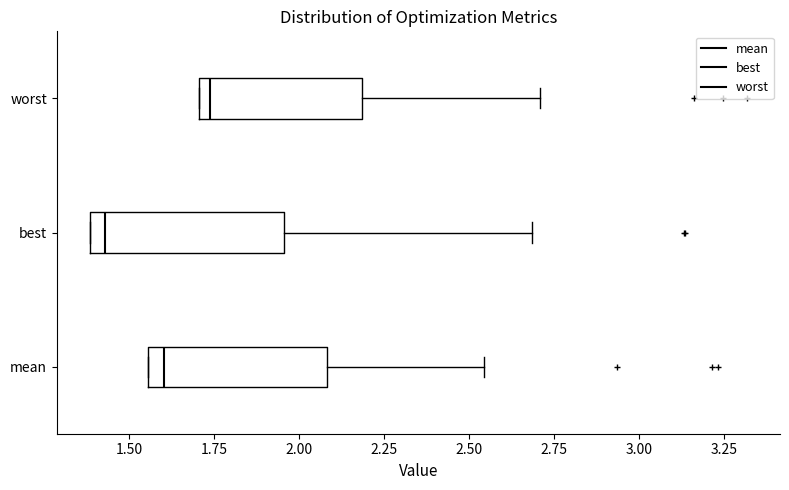

Reading bottom to top, transcribe this box plot: for each box, give where its median line is, the range the box spans, and where its two whiskers end, as read against the x-axis. The values are not printed on the chart, so give them approximately, as read against the axis.

mean: median 1.60, box 1.55 to 2.10, whiskers 1.55 to 2.55
best: median 1.45, box 1.40 to 1.95, whiskers 1.40 to 2.70
worst: median 1.75, box 1.70 to 2.20, whiskers 1.70 to 2.70